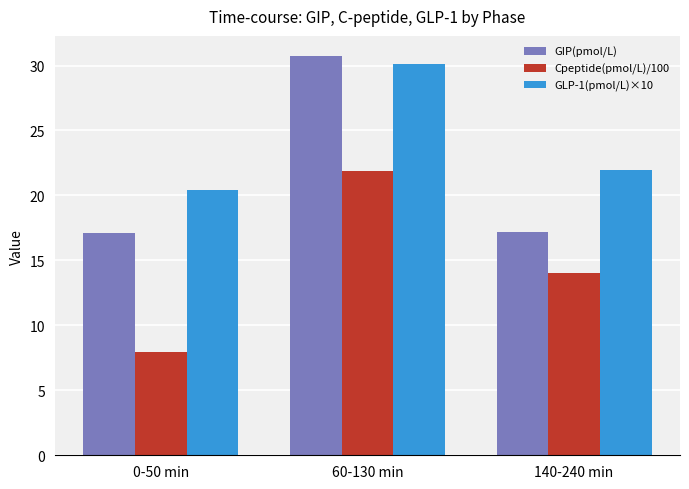

Does the chart contain stacked bars?

No